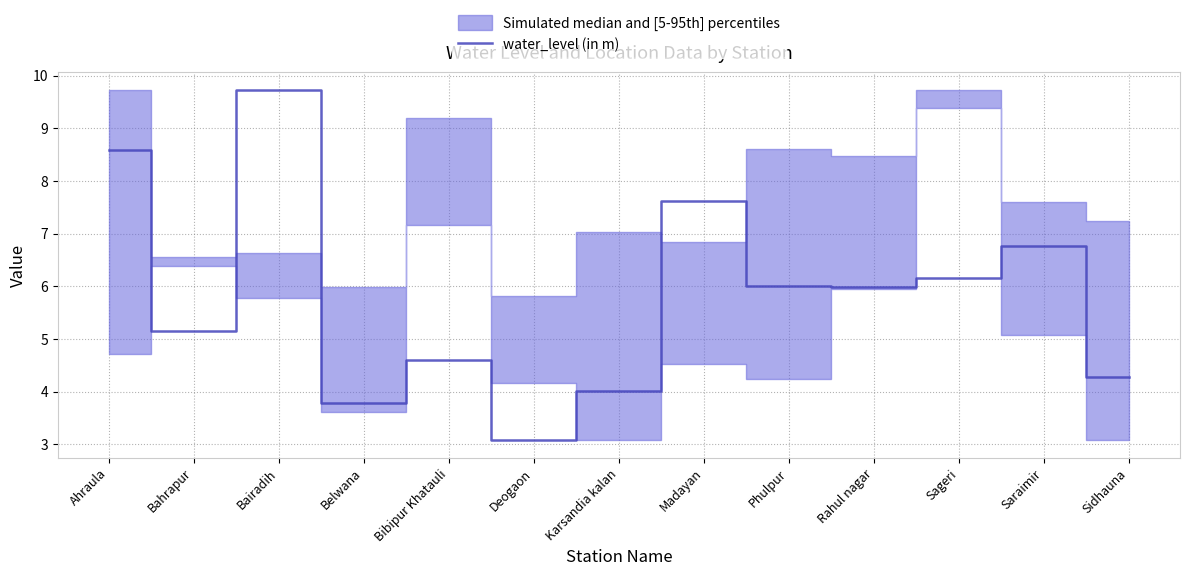

What is the difference between the values at Deogaon and Madayan?

4.5